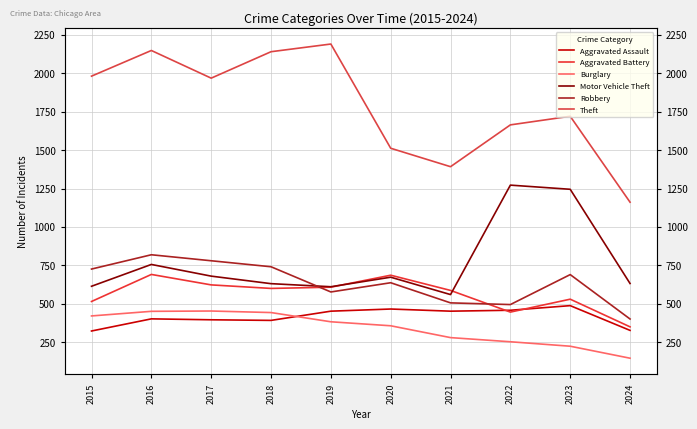

What is the average value of the Burglary series?

341